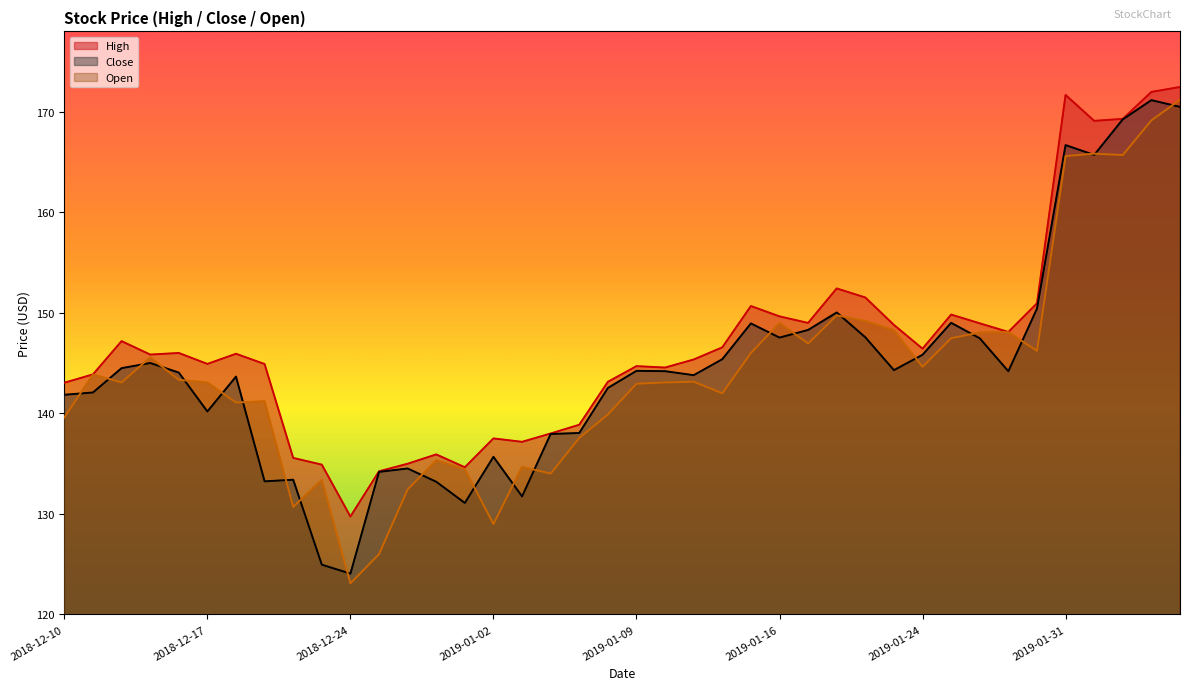

At which label is Open closest to 147?

2019-01-17